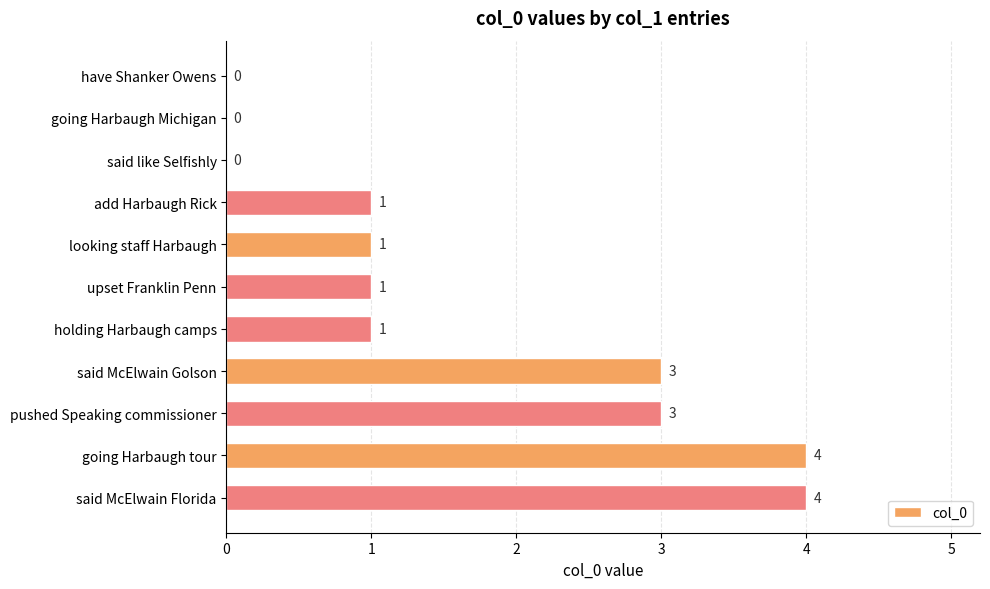

Is it true that the value at said like Selfishly is -1?

False